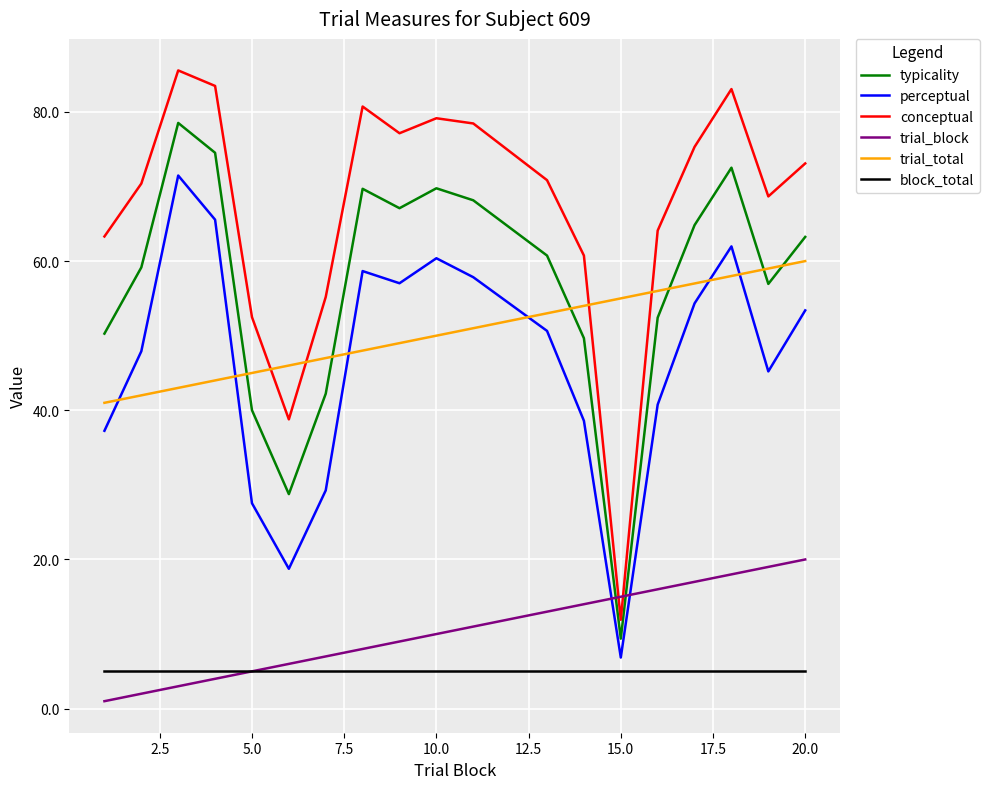

True or false: conceptual and block_total cross at least once.

False